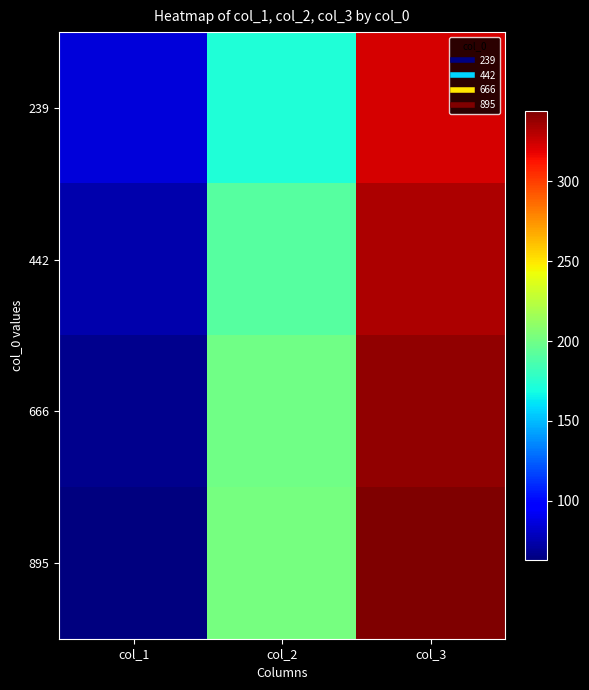

Rank the series at col_2 from lowest to highest value.

239, 442, 666, 895